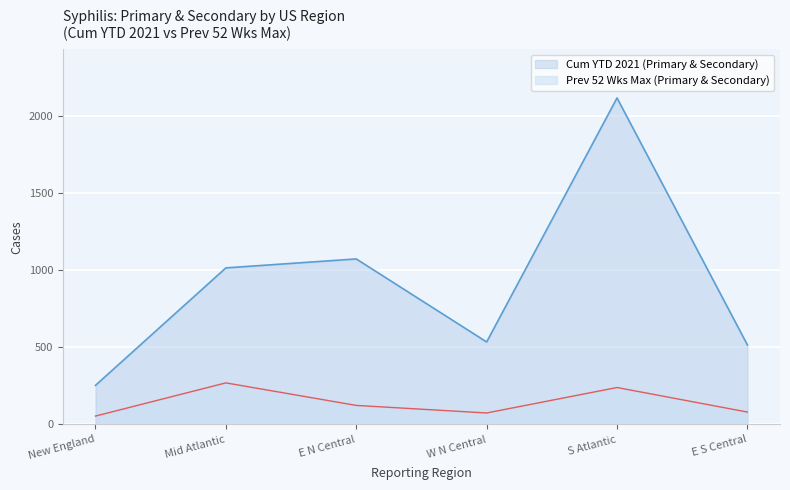

Does the chart display data point markers on the line(s)?

No